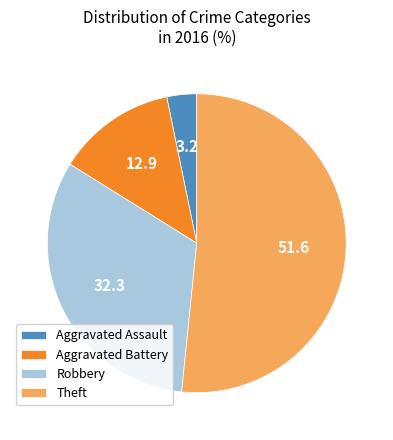

Between Aggravated Assault and Theft, which is larger?

Theft